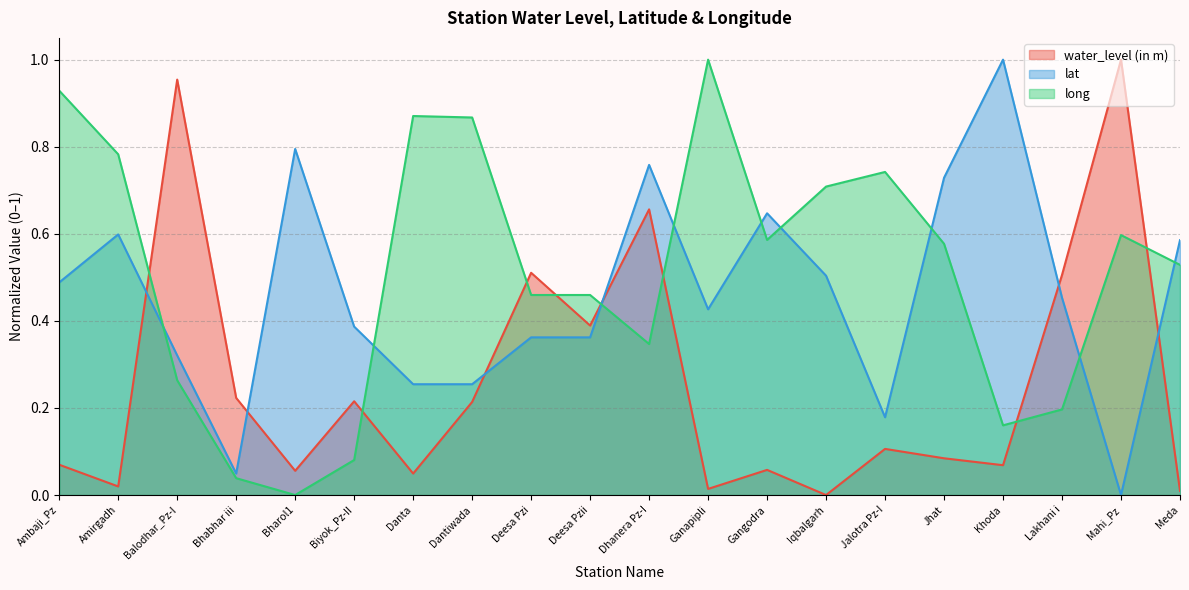

At Biyok_Pz-II, list the series in order from smallest to largest.

long, water_level (in m), lat